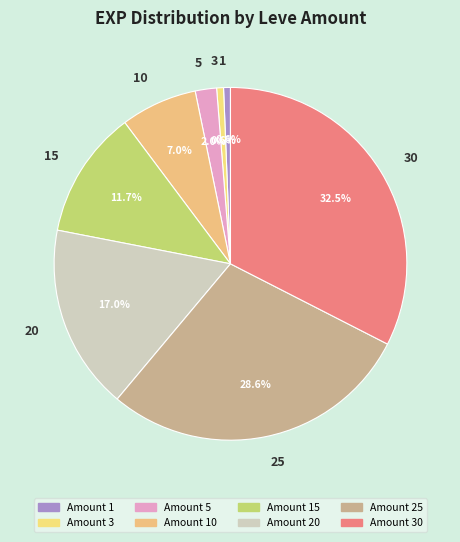

Is it true that 25 is 29% of the pie?

True